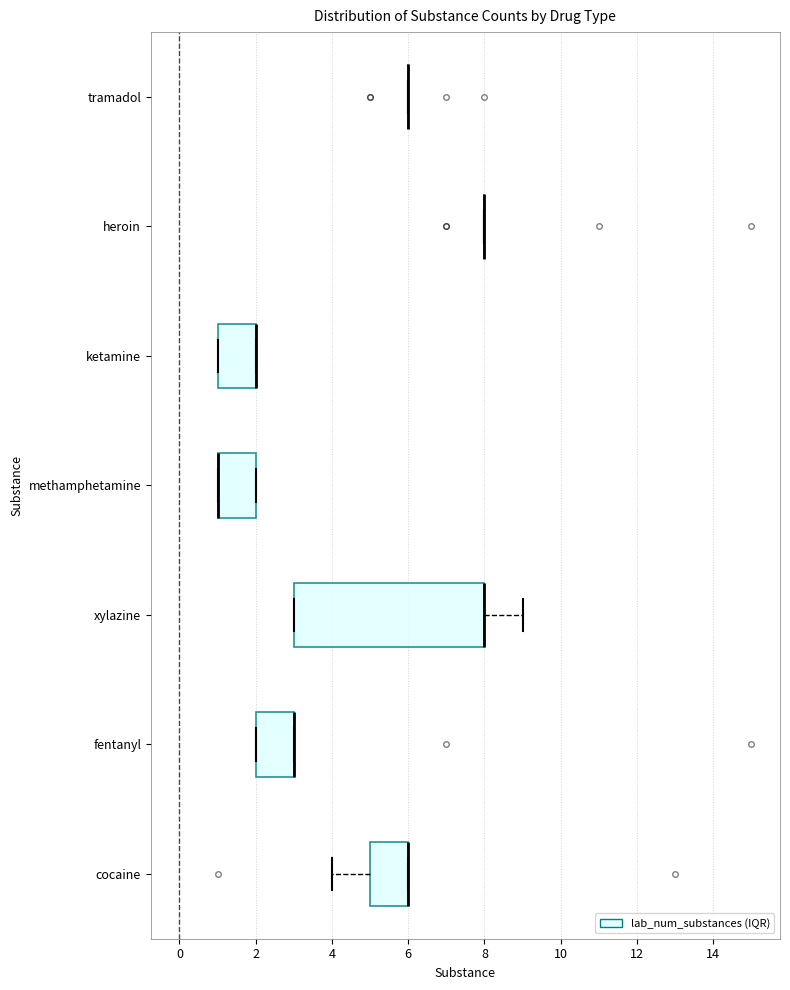

Which box is the widest, from its left edge to its right edge?

xylazine